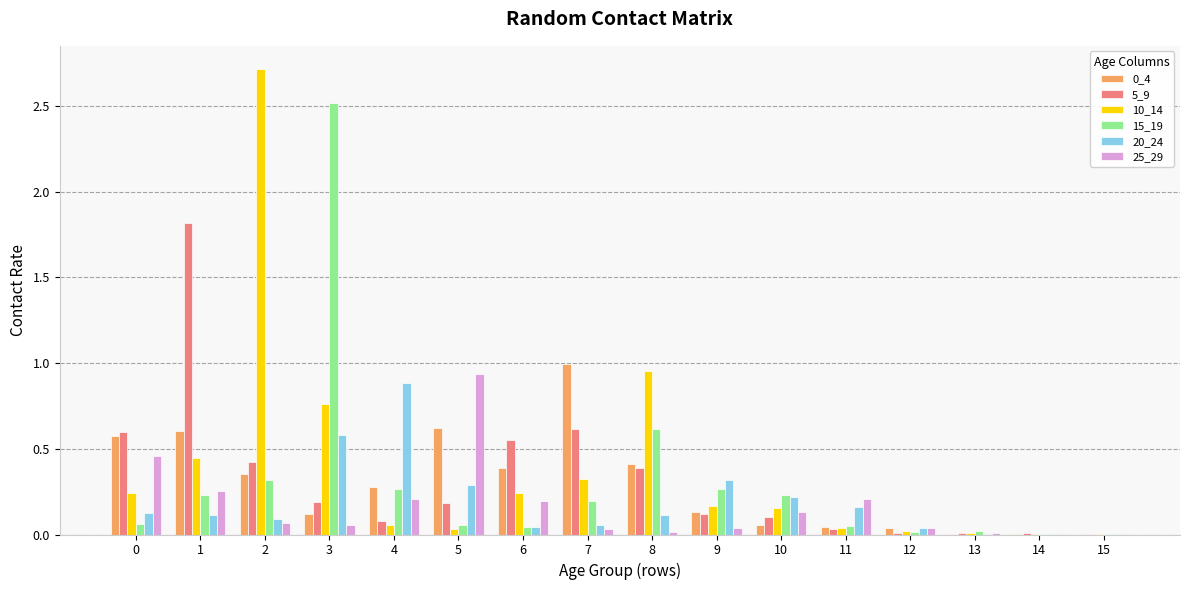

Is the value of 0_4 at 10 greater than the value of 10_14 at 8?

No